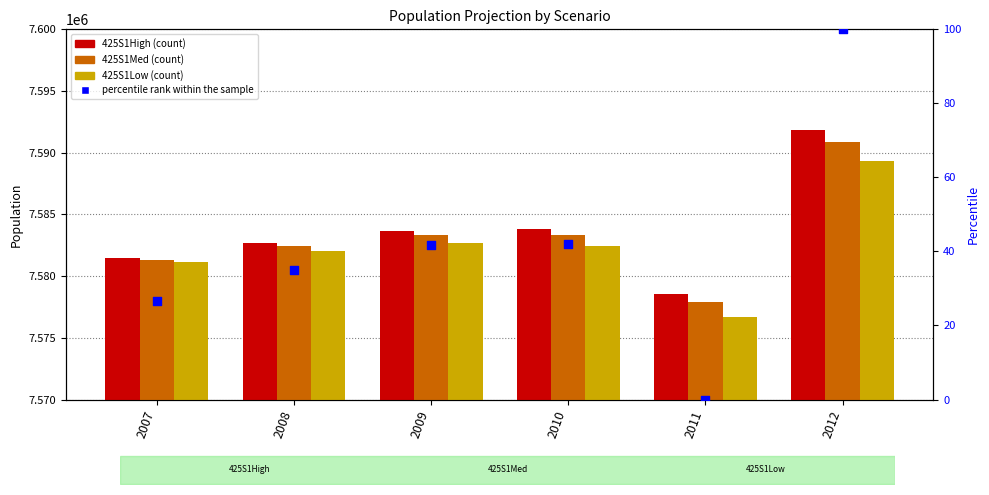

Is the value of 425S1Med at 2012 greater than the value of 425S1Low at 2011?

Yes